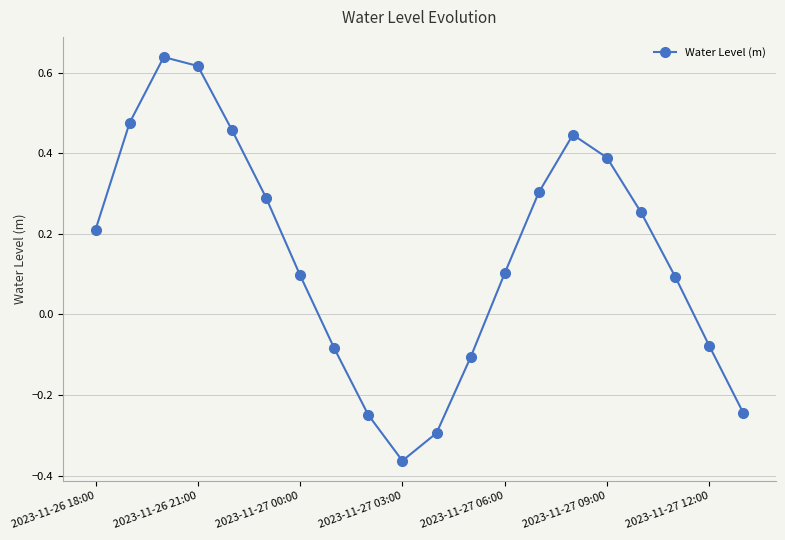

How many values are below zero?

7